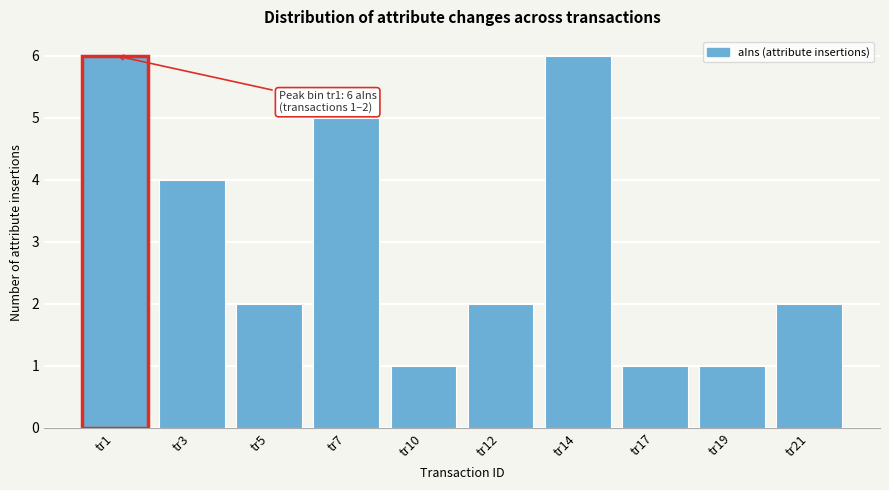

Reading left to right, list all the values displayed in this chart.

6	4	2	5	1	2	6	1	1	2